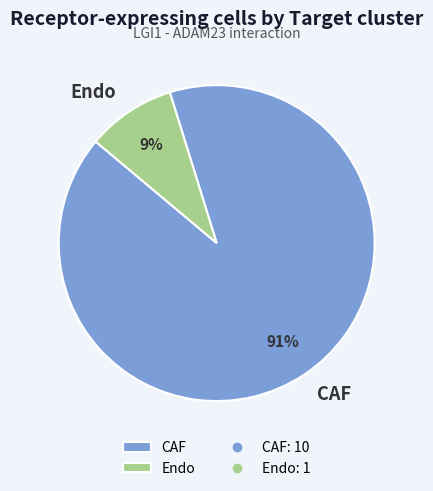

To the nearest percent, what is the difference between the largest and smallest slice percentages?

82%